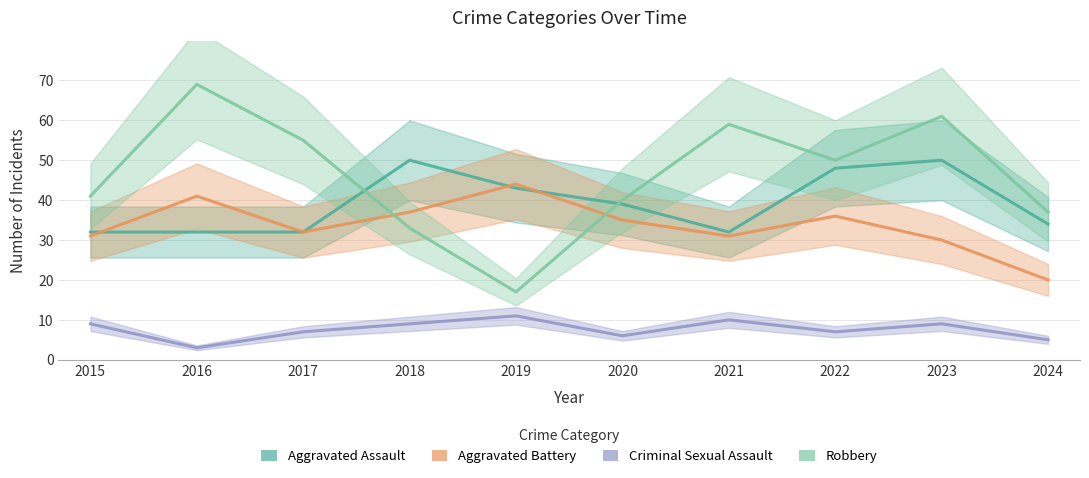

Which has a higher value, 2023 or 2019?

2023